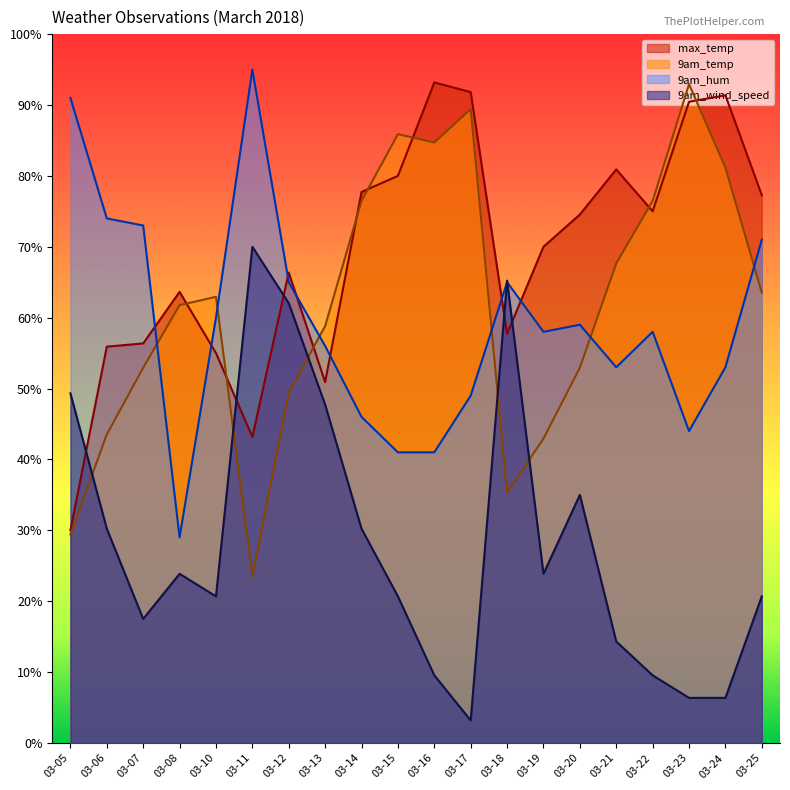

What is the value of the 9am_wind_speed point at the 7th from the left?

62.0